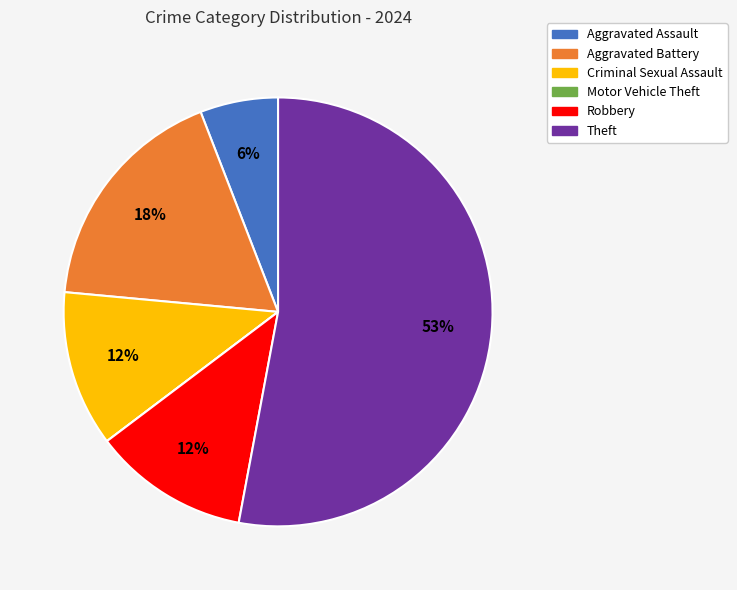

To the nearest percent, what is the average slice percentage?

17%